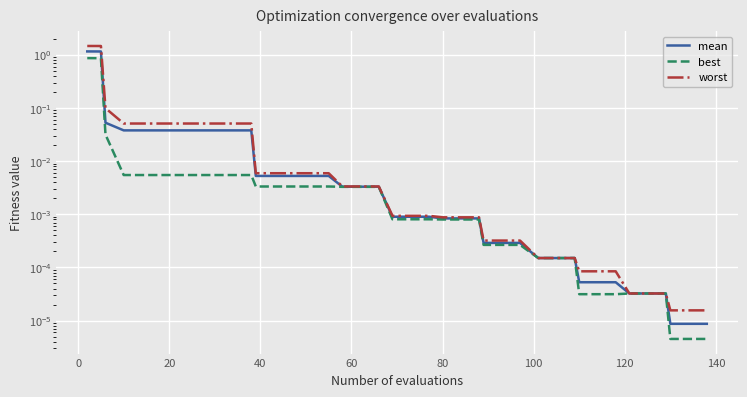

What is the sum of all best values?

1.8